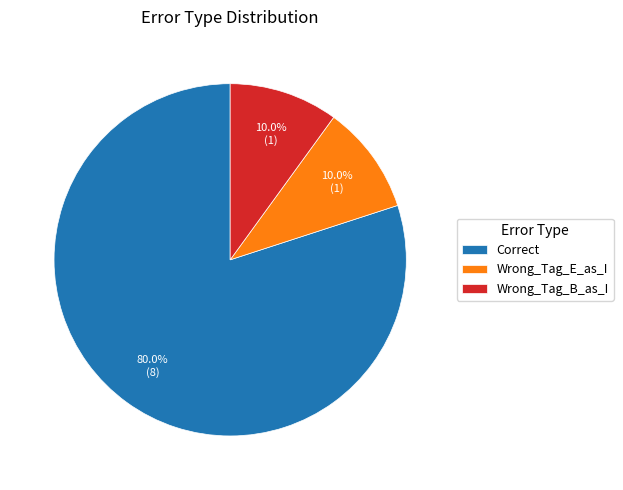

Is it true that Correct is 92% of the pie?

False